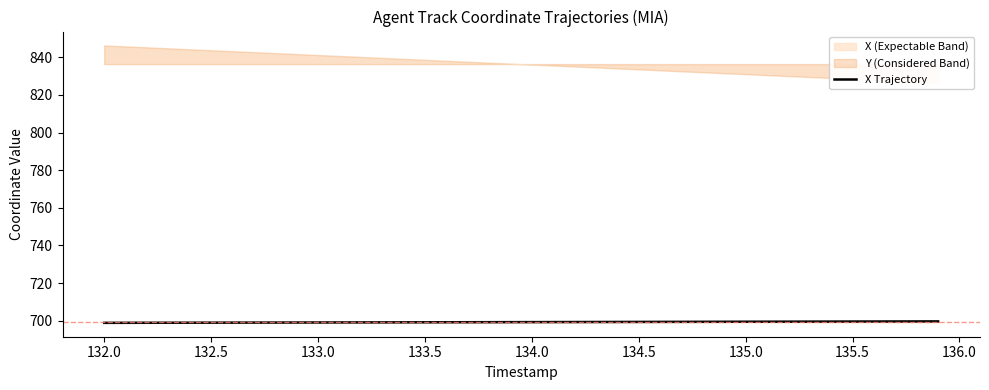

What is the highest value of the X Trajectory series?

699.6